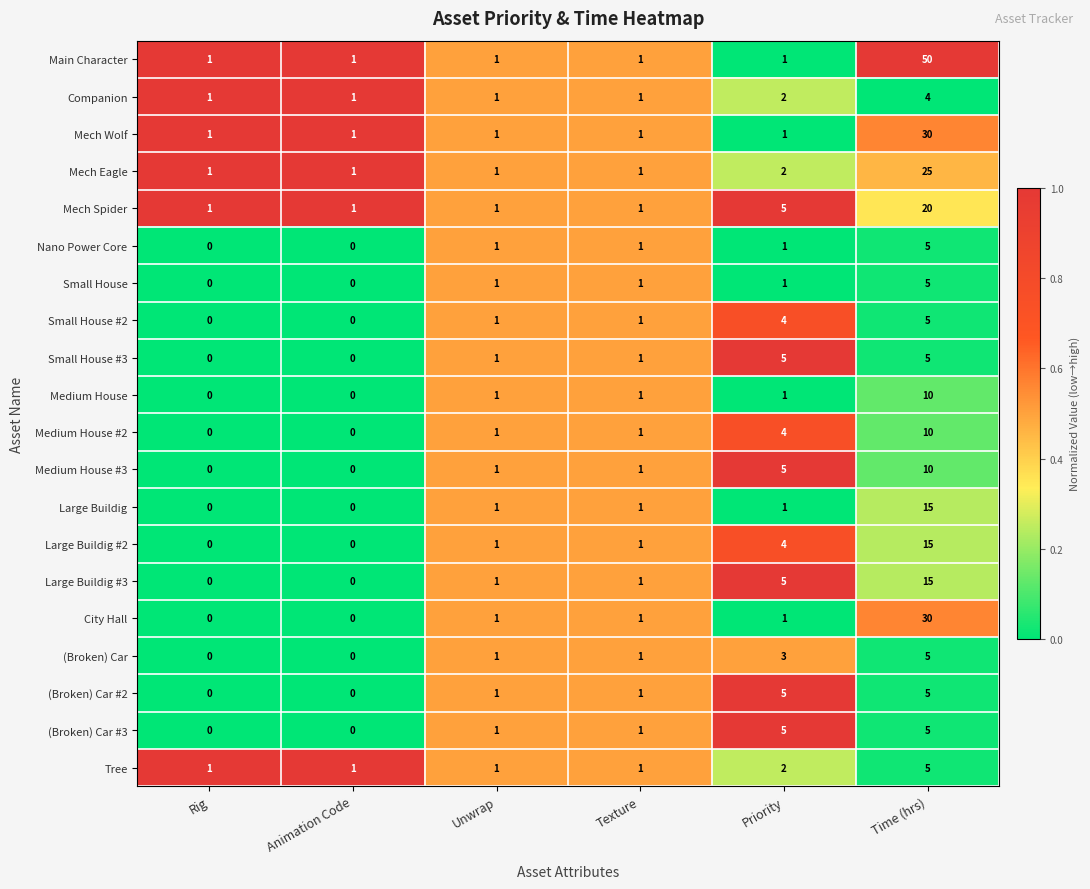

The value of Medium House at Texture is 1. True or false?

True